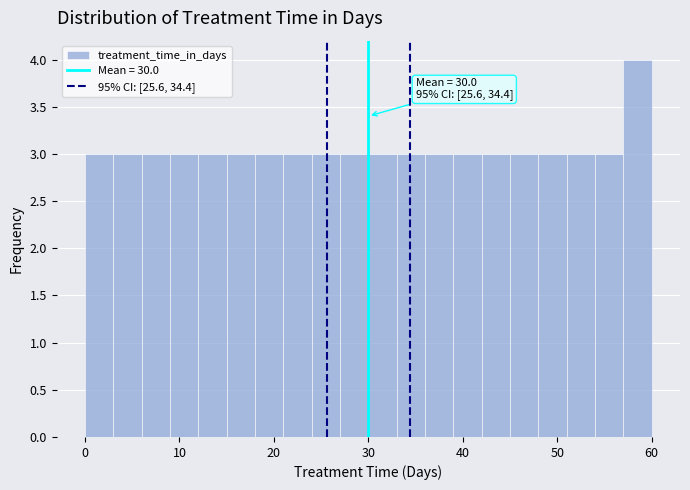

Read against the x-axis, roughly where is the centre of the tallest bar?

59